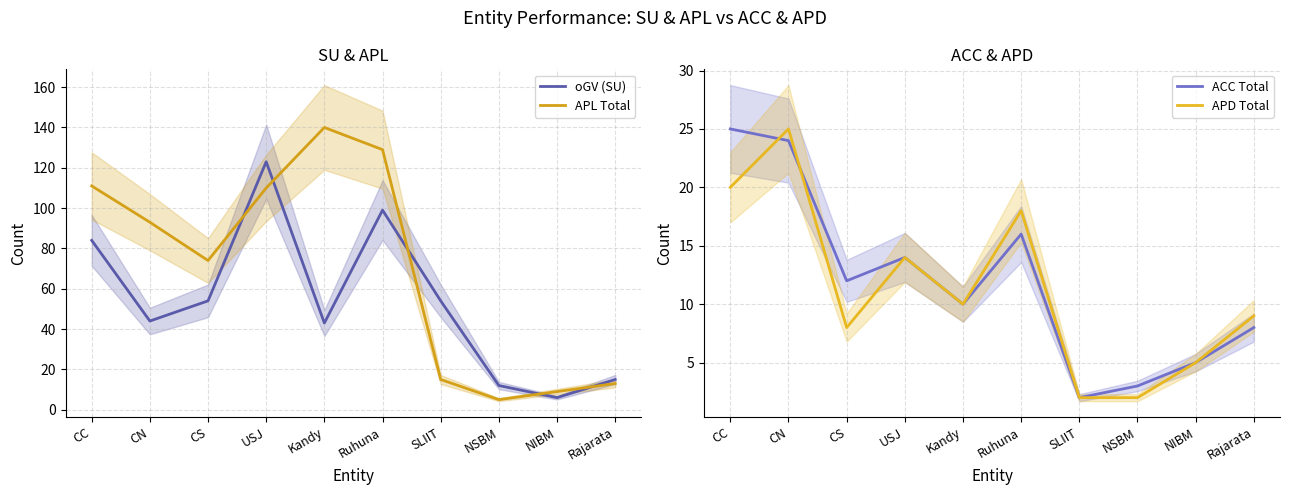

How many lines are shown in the chart?

4